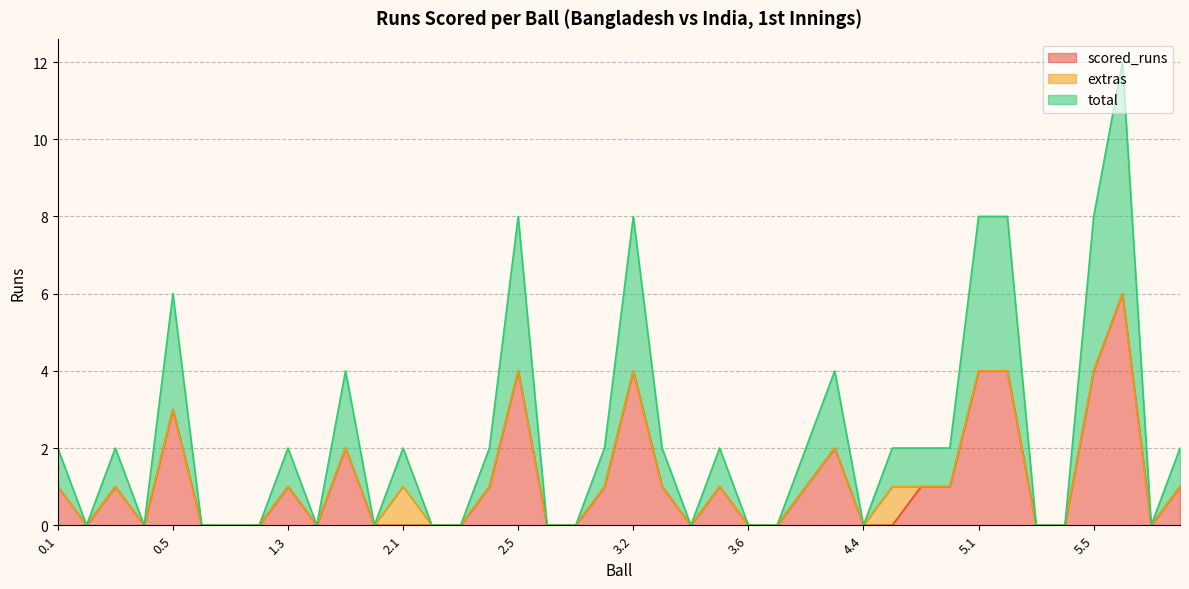

What is the highest value of the scored_runs series?

6